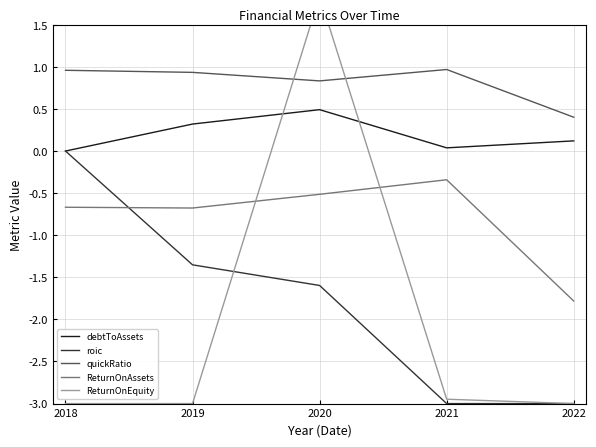

What is the sum of all debtToAssets values?

1.0